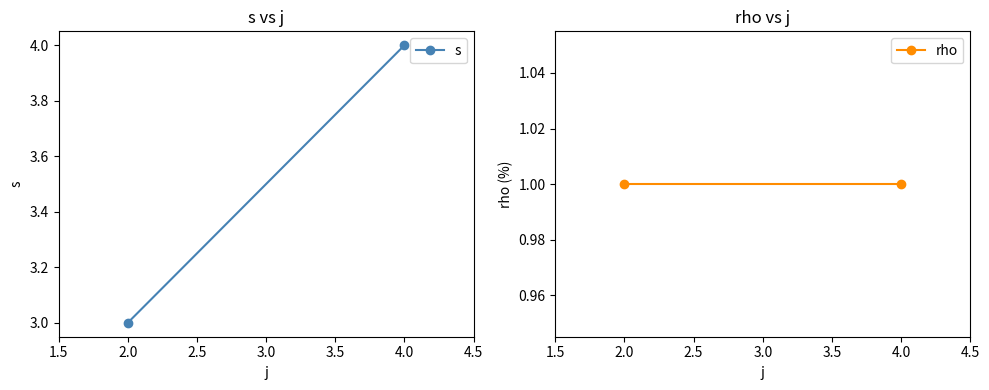

What is the sum of the s values at 2.0 and 4.0?

7